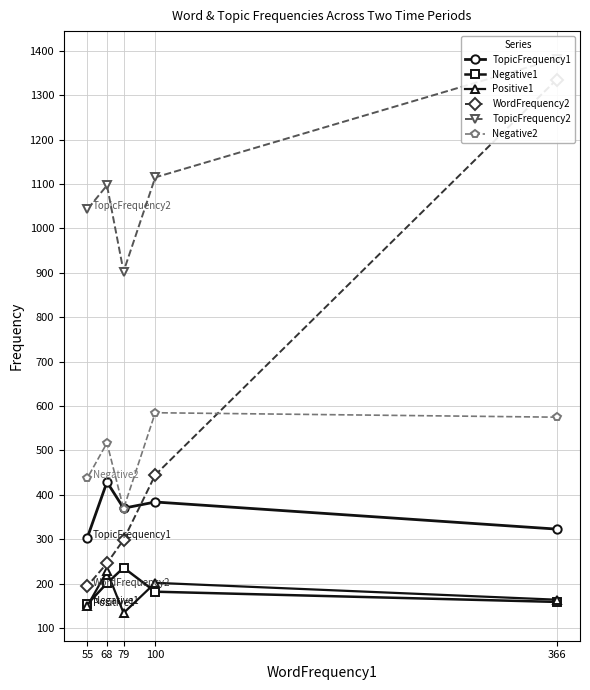

True or false: Negative2 has a value of 349 at 100.

False